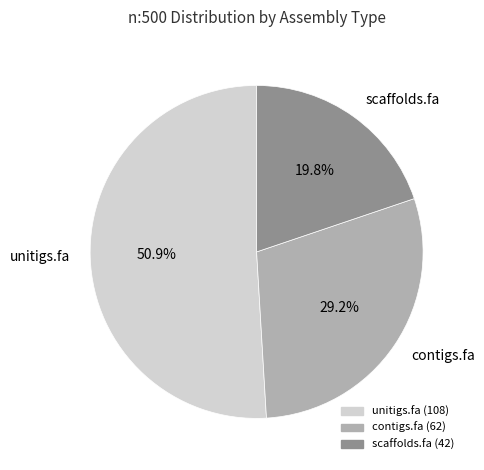

What portion of the pie excludes contigs.fa?

70.8%